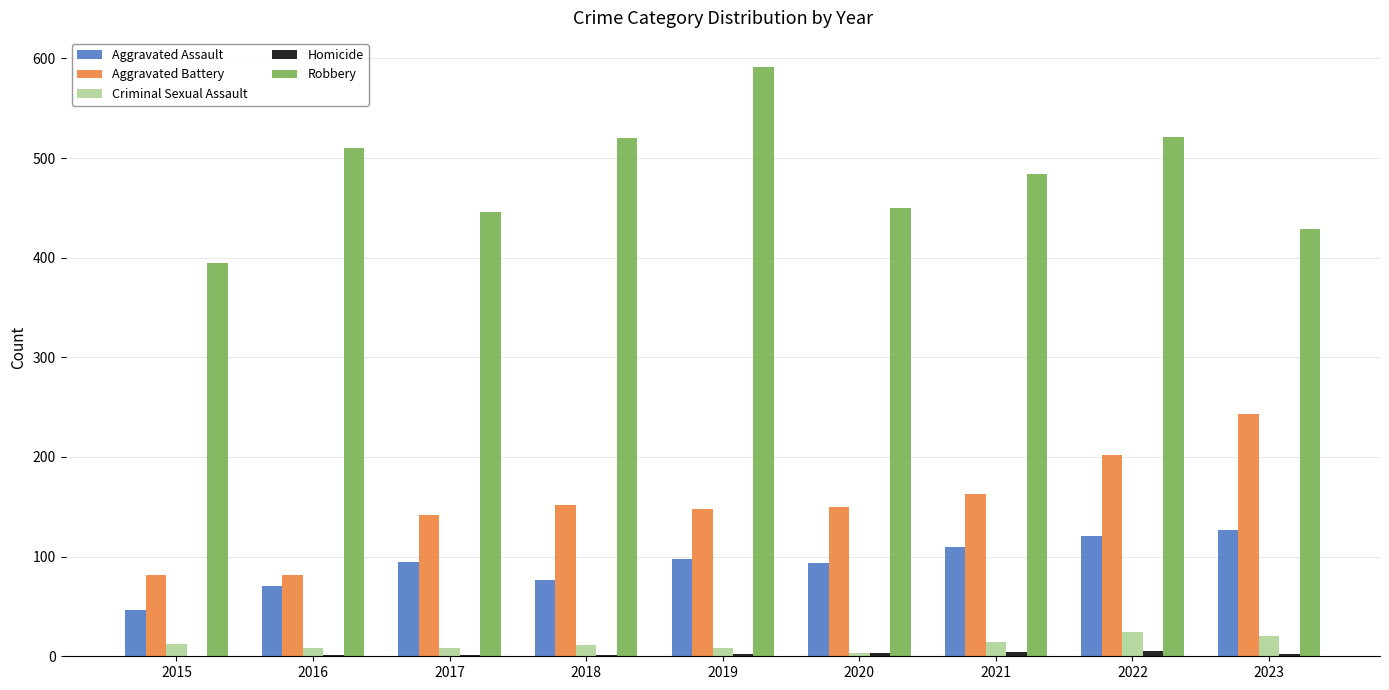

True or false: Robbery has a value of 446 at 2017.

True